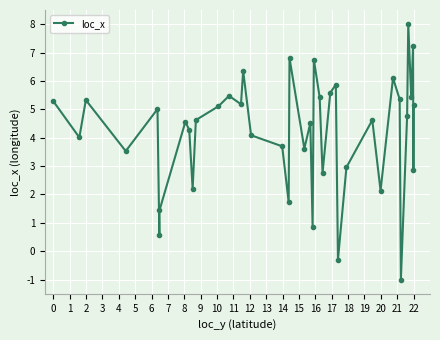

What is the value of the 31st point from the left?

2.1